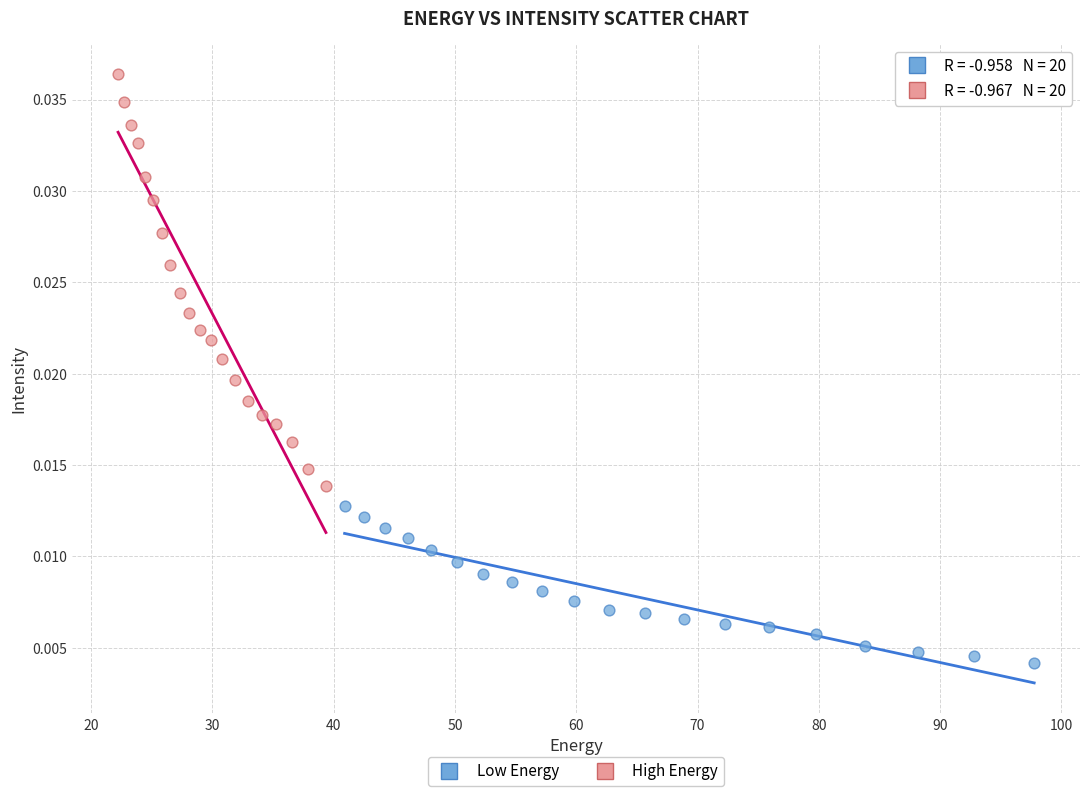

Which series contains the highest Y value?

High Energy